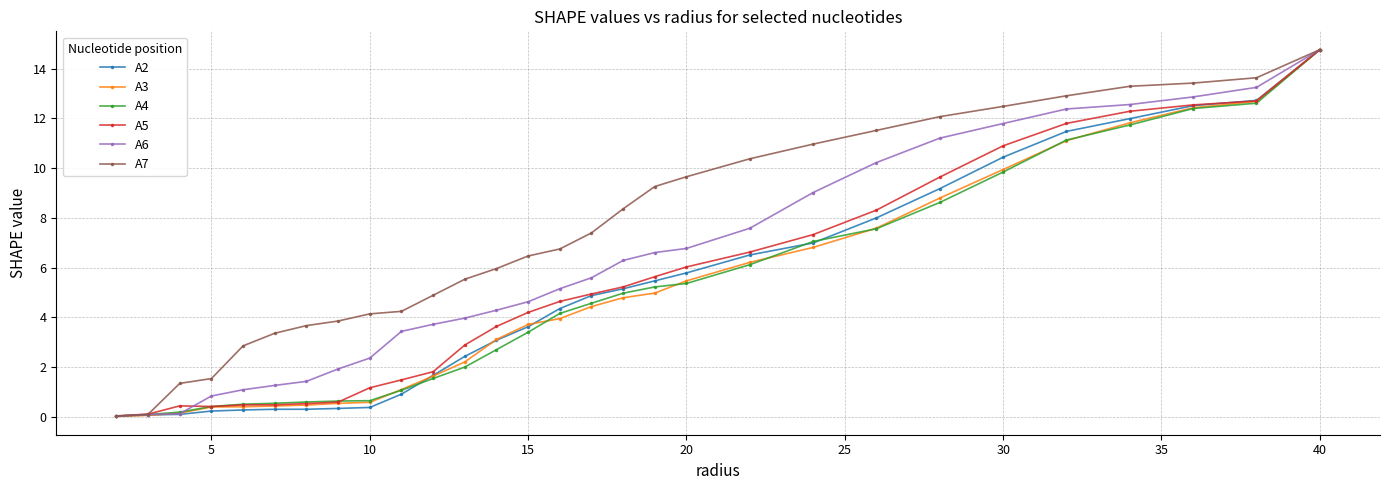

What is the maximum value for A4?

14.8